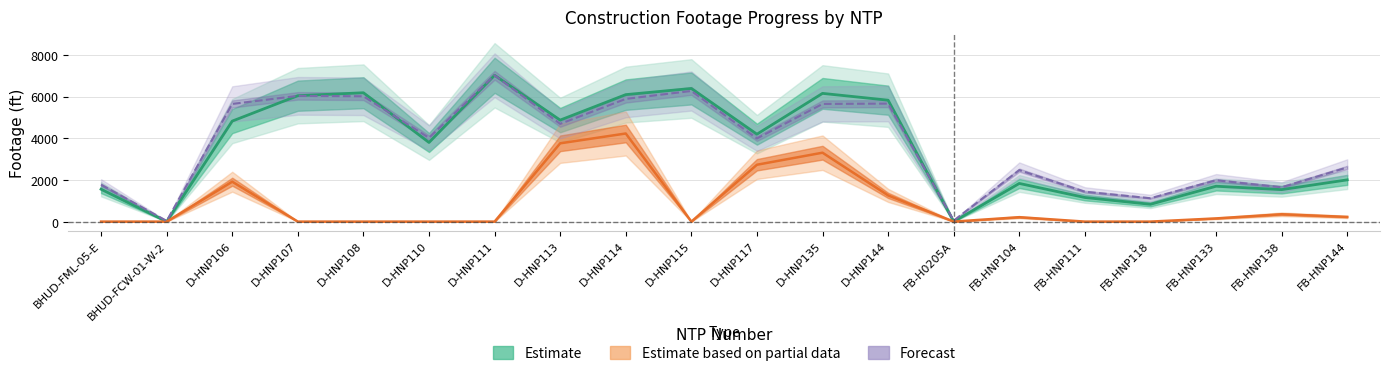

True or false: Actual Redline Completed Footage UG and SOW Estimated Cost cross at least once.

False